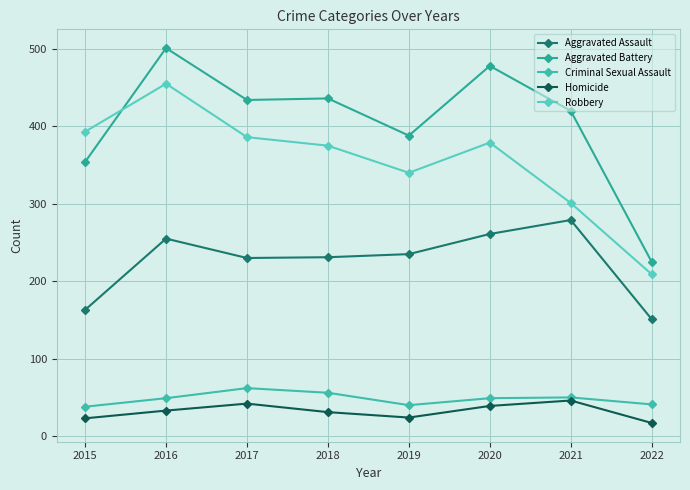

How many series are shown in this chart?

5